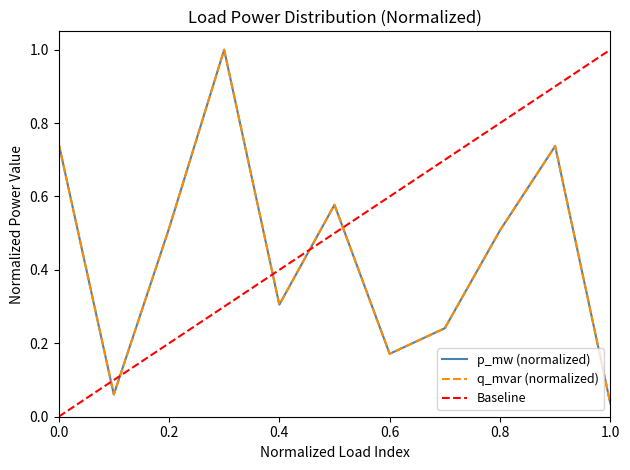

Reading left to right, list all the values displayed in this chart.

p_mw (normalized): 0.7	0.1	0.5	1.0	0.3	0.6	0.2	0.2	0.5	0.7	0.0
q_mvar (normalized): 0.7	0.1	0.5	1.0	0.3	0.6	0.2	0.2	0.5	0.7	0.0